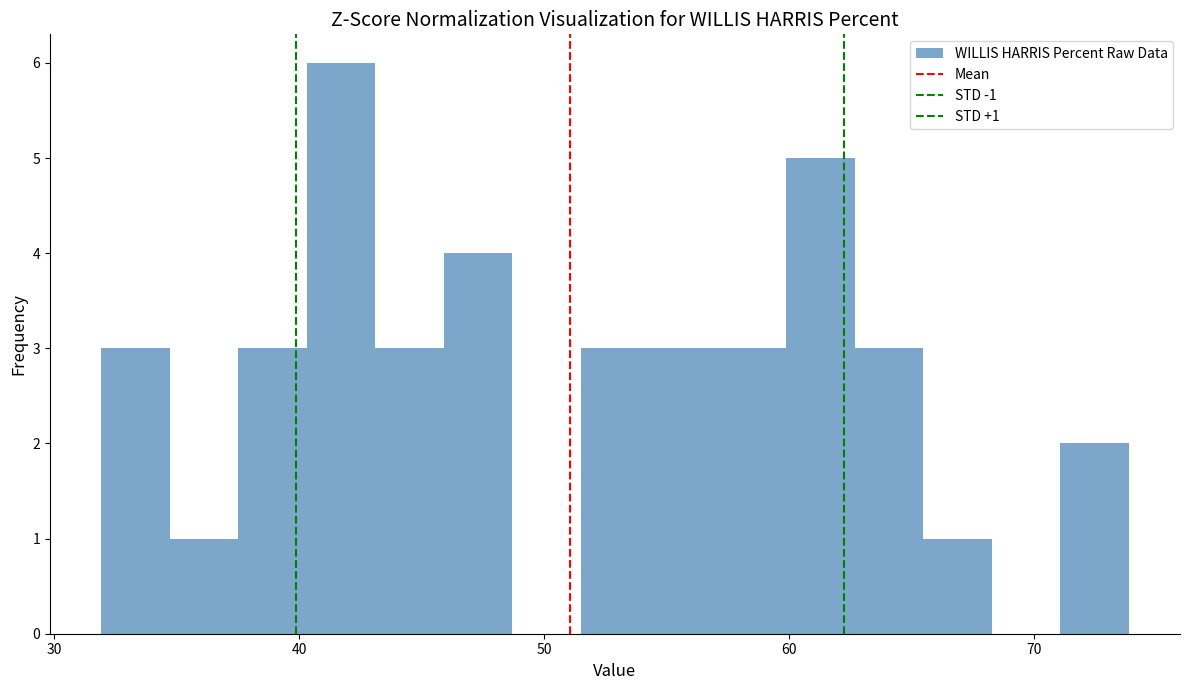

Around what value on the x-axis is the tallest bar? Give the approximate position of its centre, as read against the axis.

42